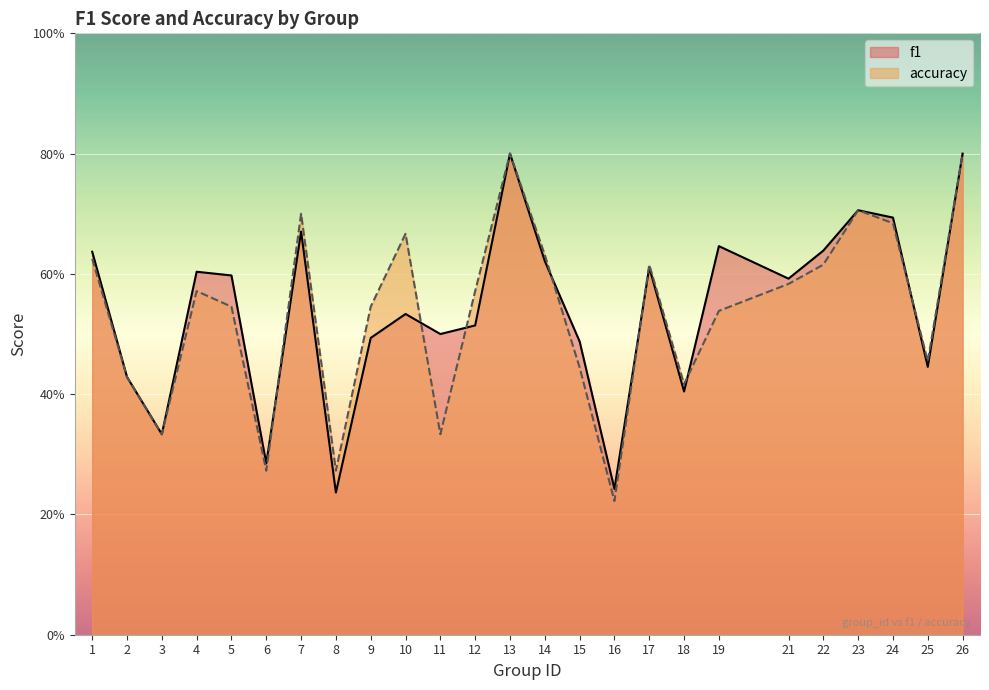

In accuracy, how many points are higher than both neighbors (excluding endpoints)?

6